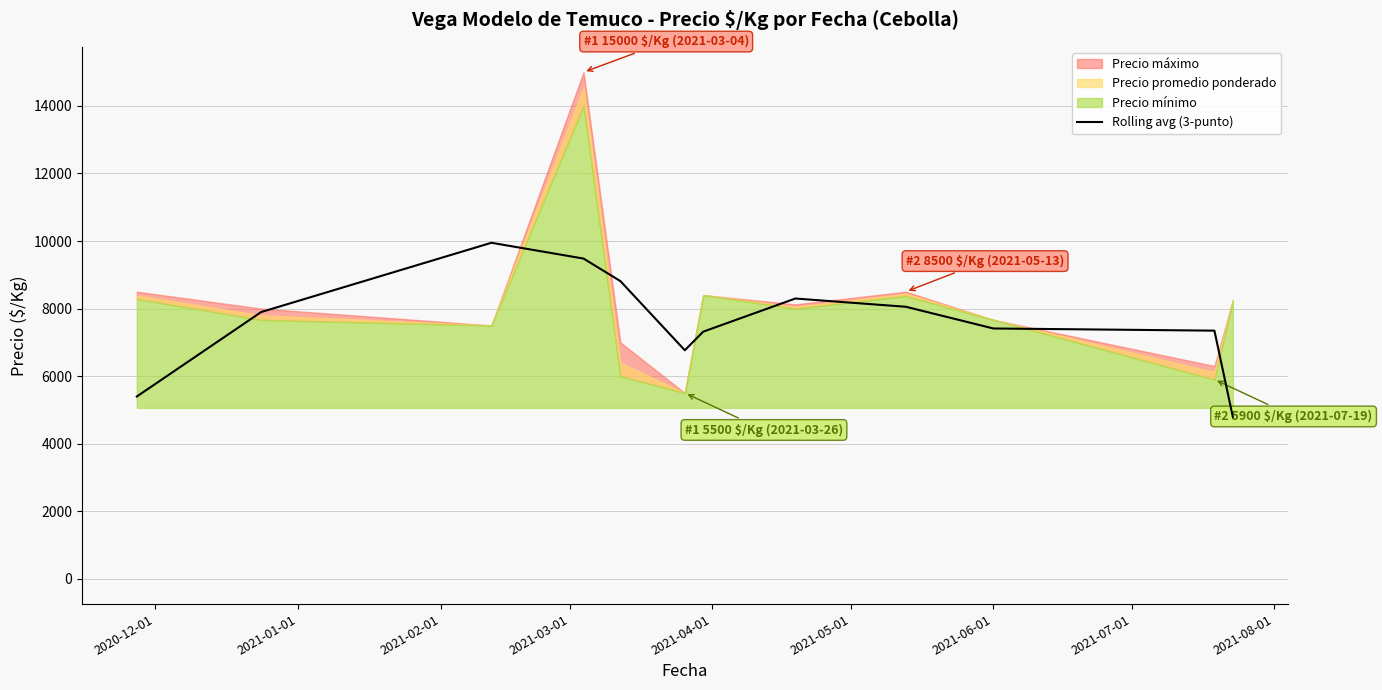

How many values exceed 7896?

6